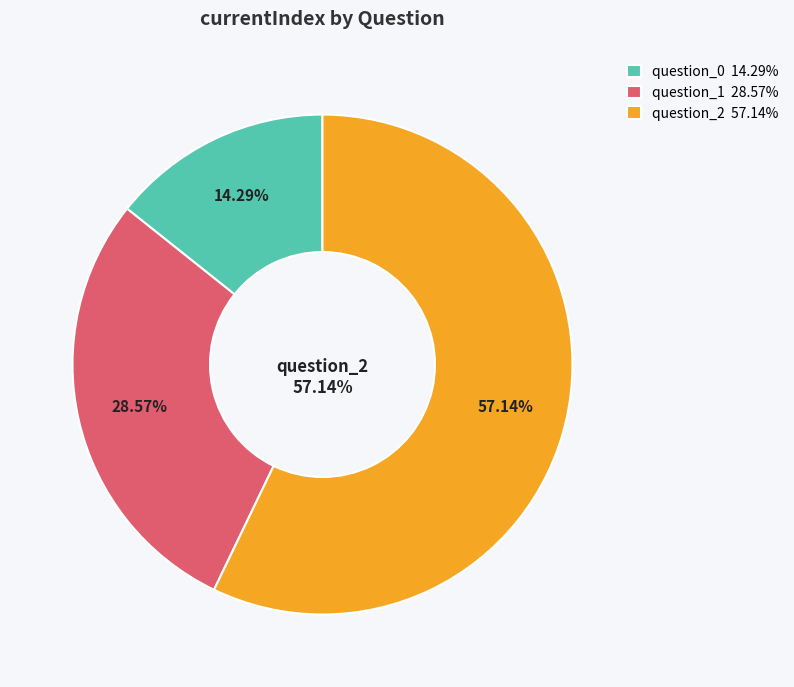

Which category has the smallest portion of the pie?

question_0